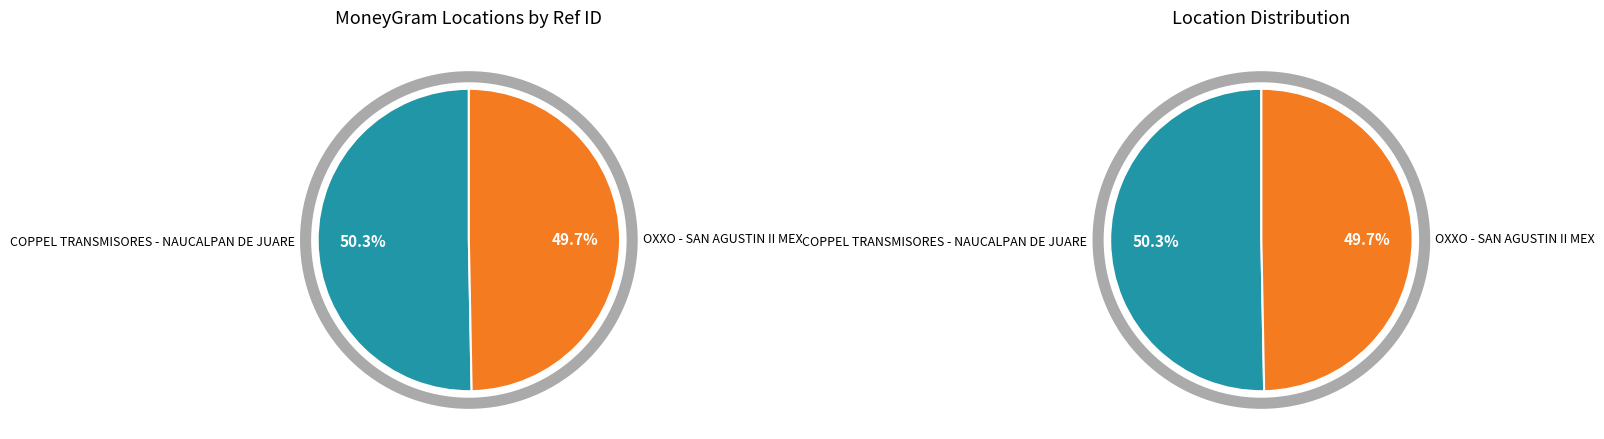

Is it true that OXXO - SAN AGUSTIN II MEX is 50% of the pie?

True